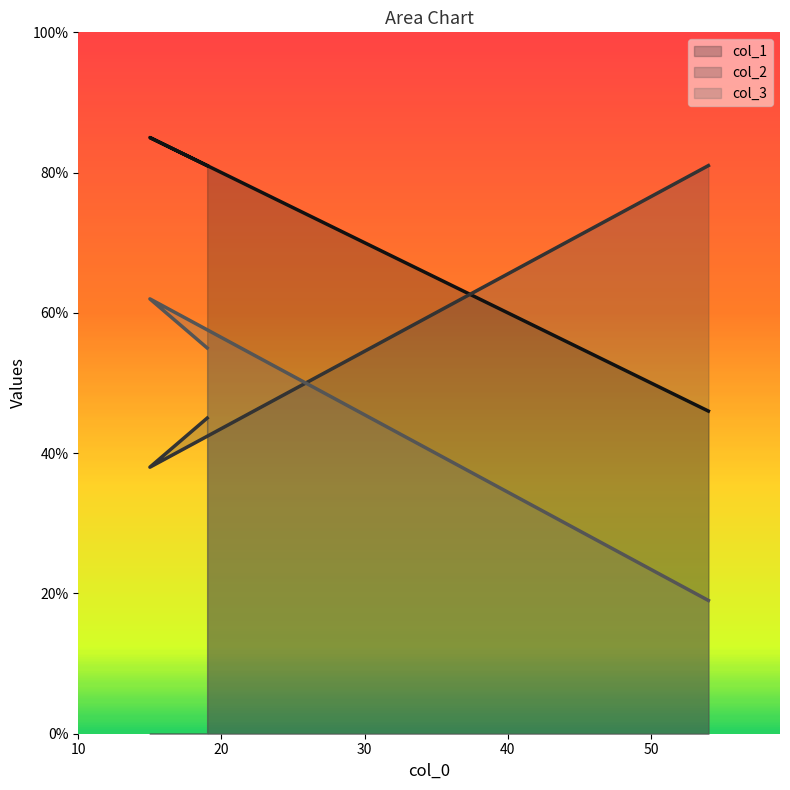

True or false: col_1 has a value of 59 at 15.

False